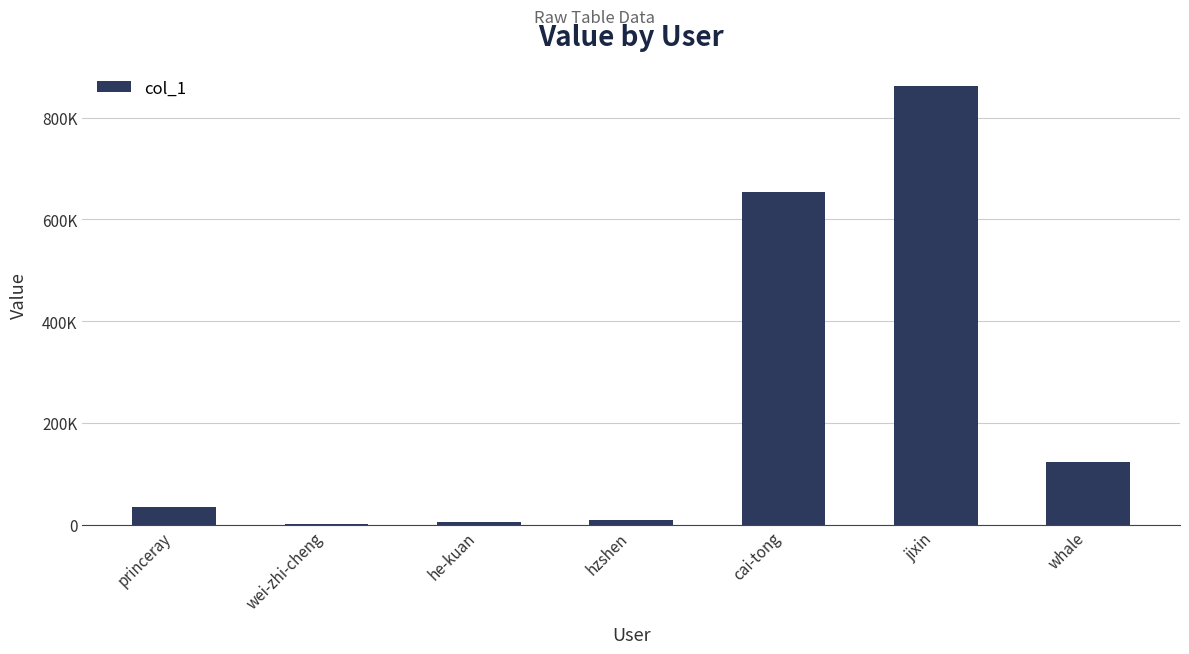

The value at whale is 122777. True or false?

True